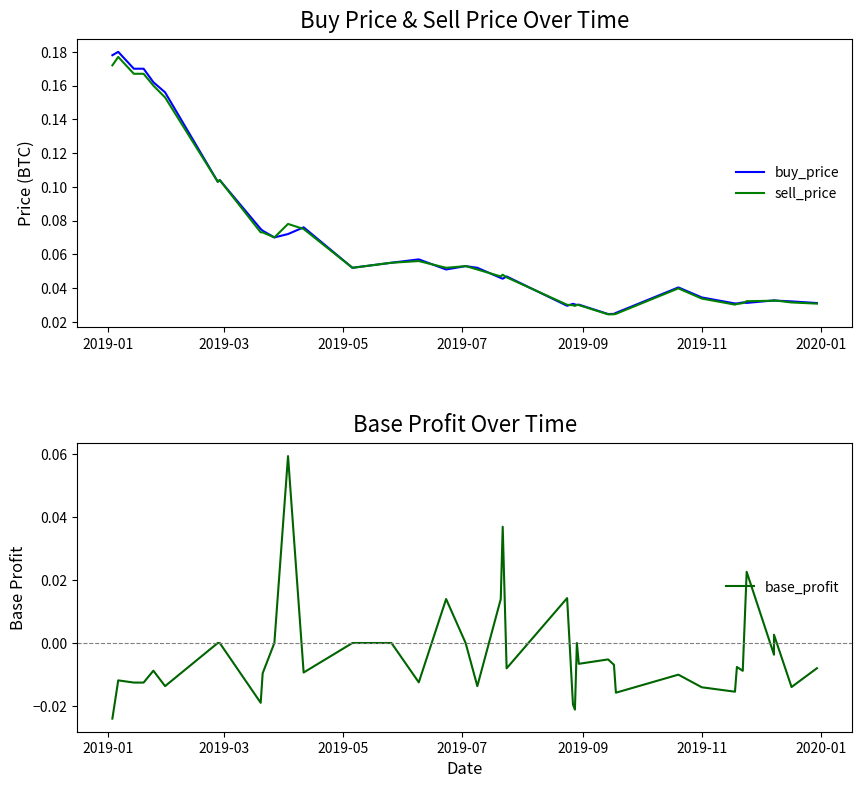

Is the value of base_profit at 18 greater than the value of buy_price at 30?

No